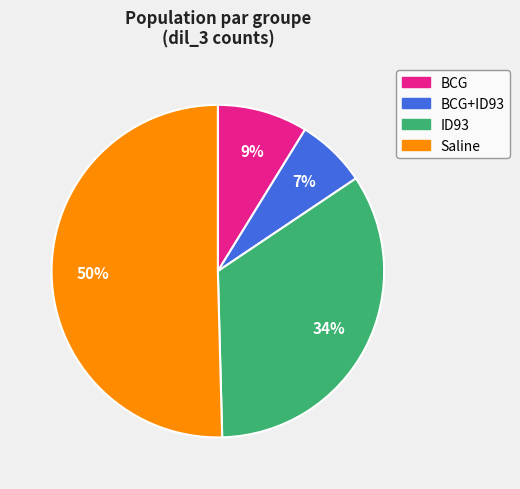

To the nearest percent, what is the average slice percentage?

25%